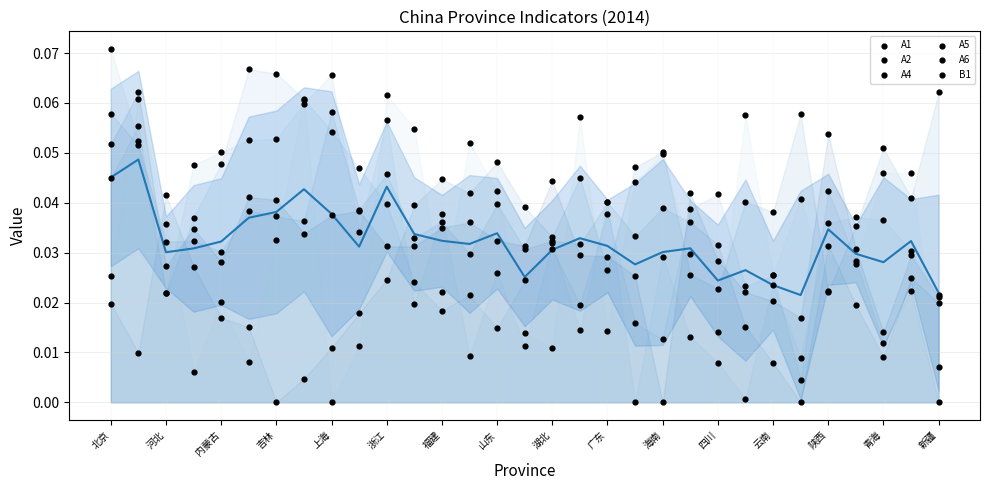

At how many categories does at least one series exceed 0?

31